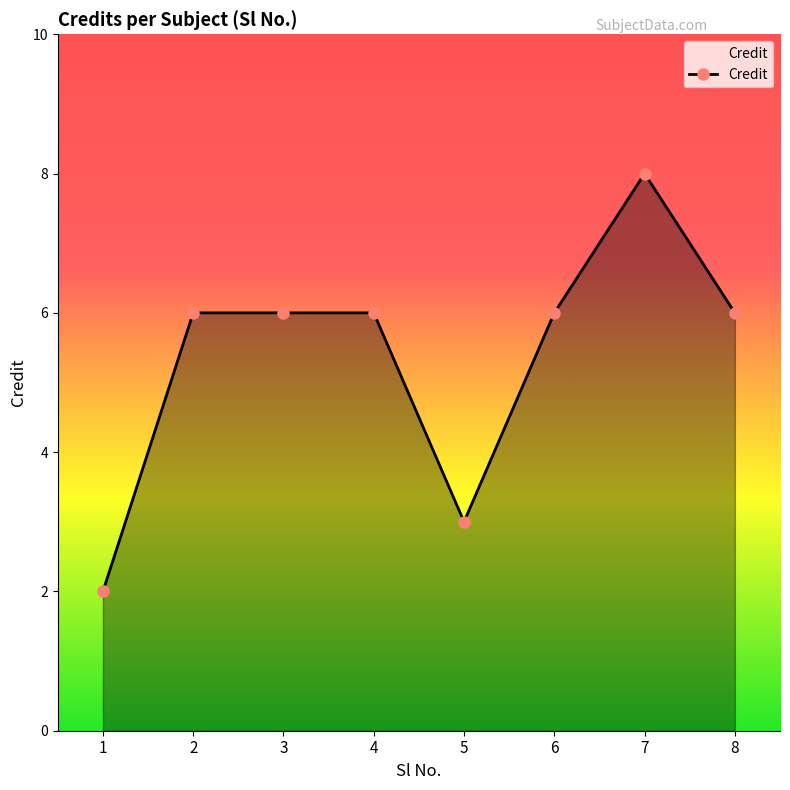

What is the difference between the maximum and minimum values?

6